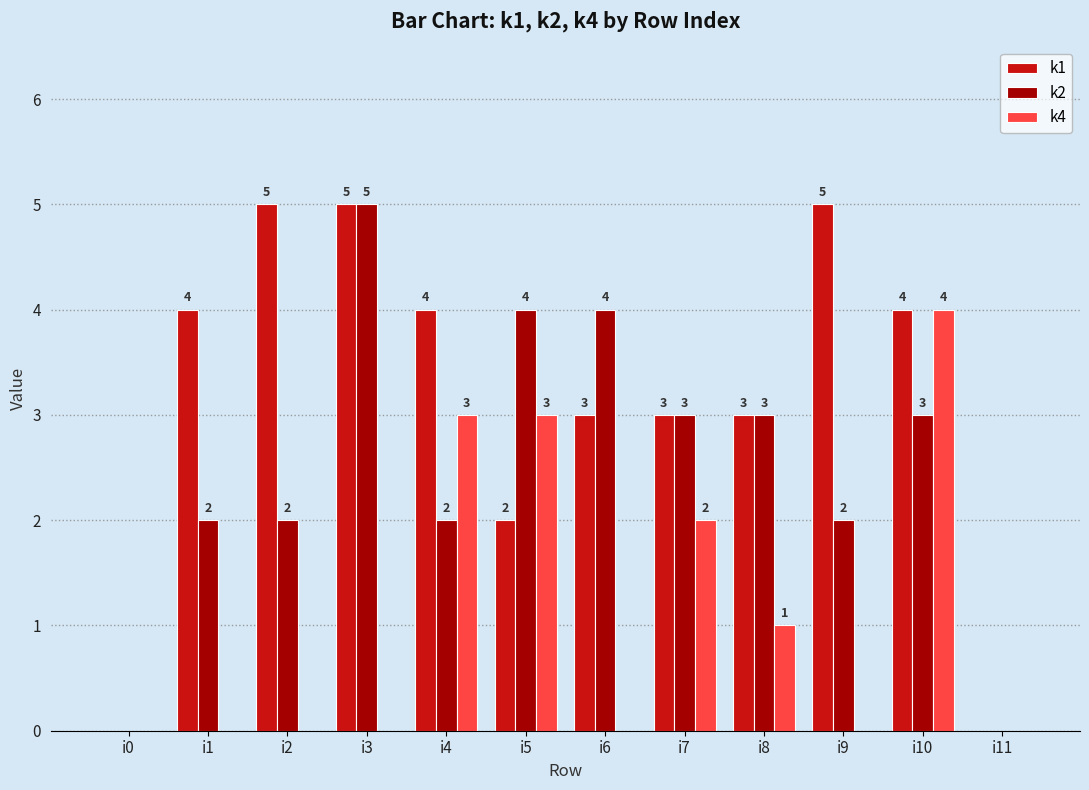

What is the difference between the k4 values at i5 and i1?

3